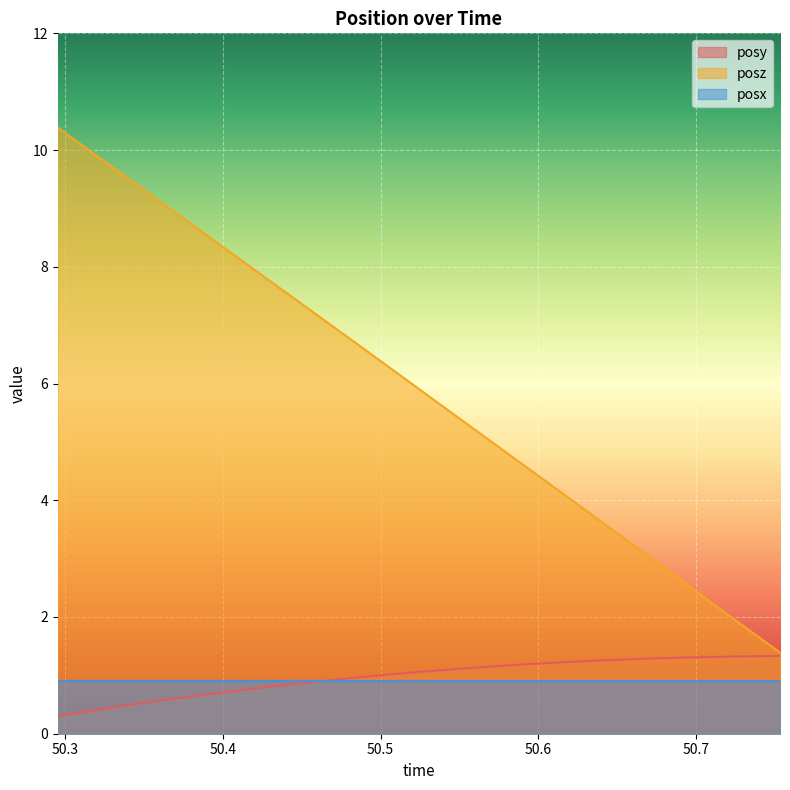

List the series in order of their peak value, highest first.

posz, posy, posx